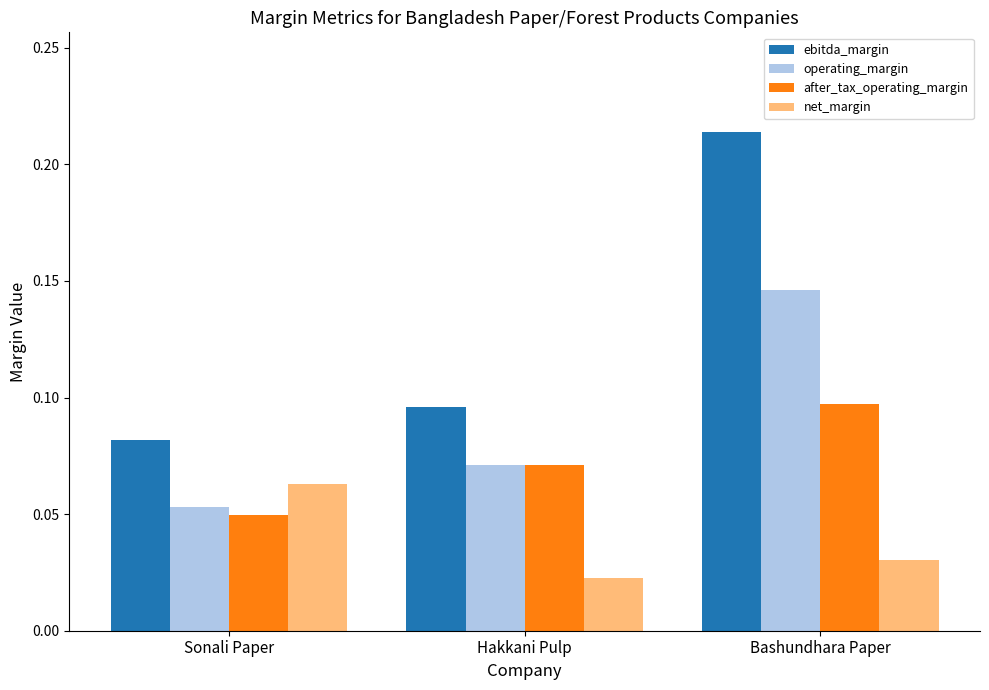

Which series has the largest range (max minus min)?

ebitda_margin